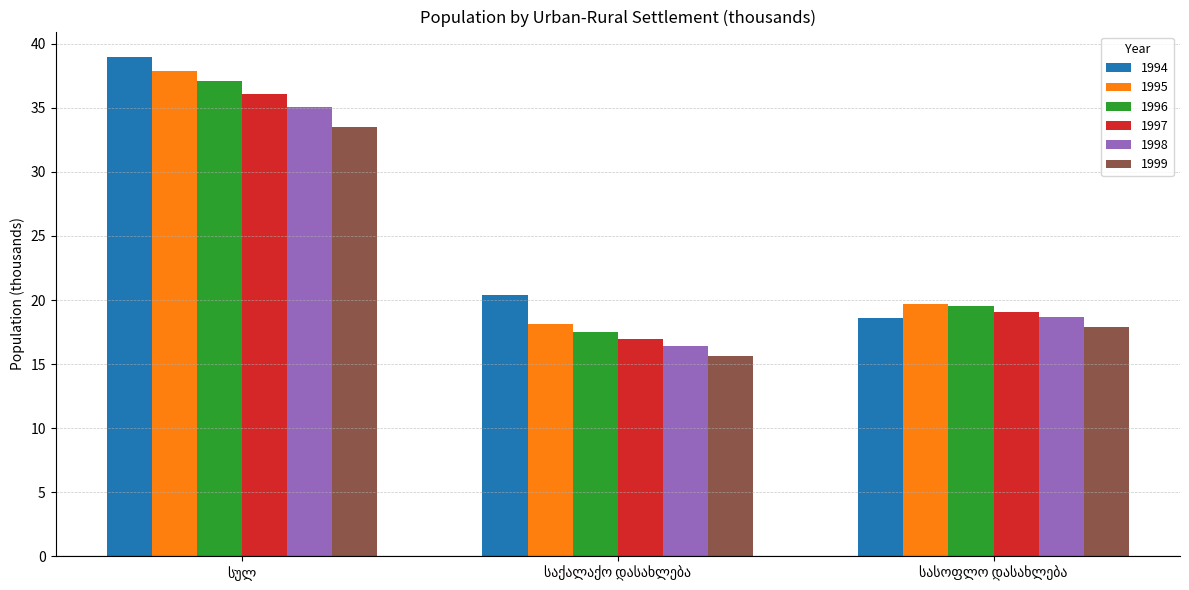

What is the sum of all 1998 values?

70.1